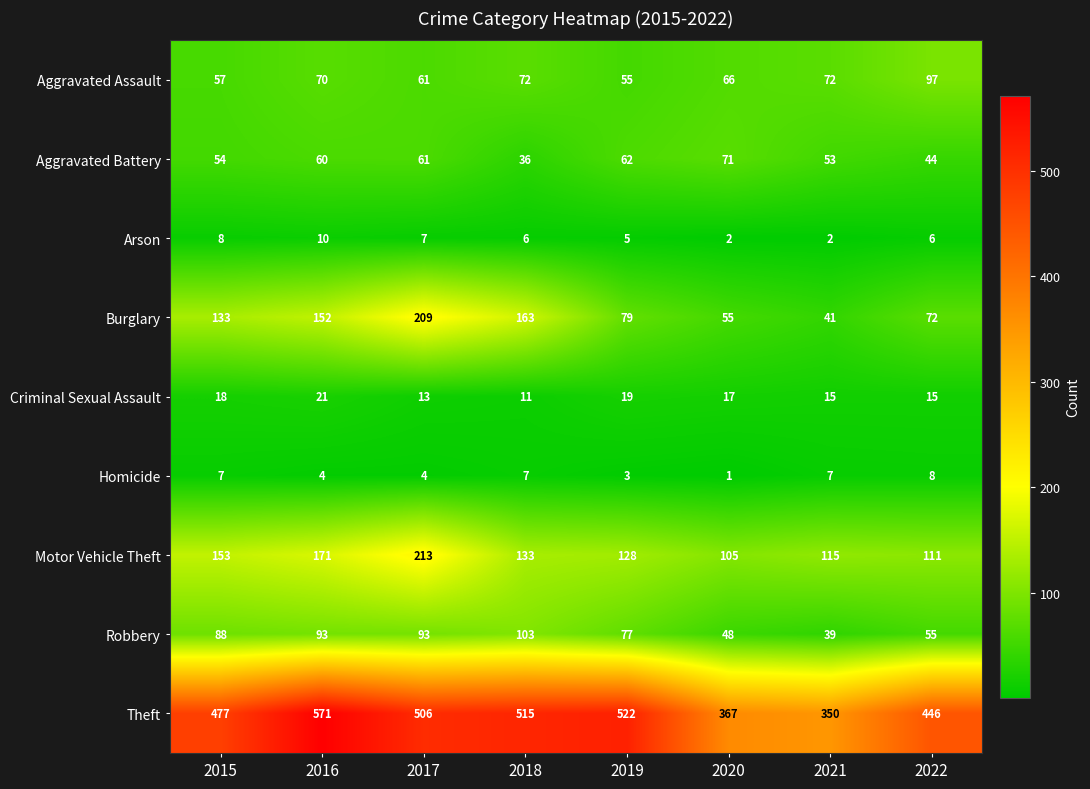

Count the number of data series in this chart.

9